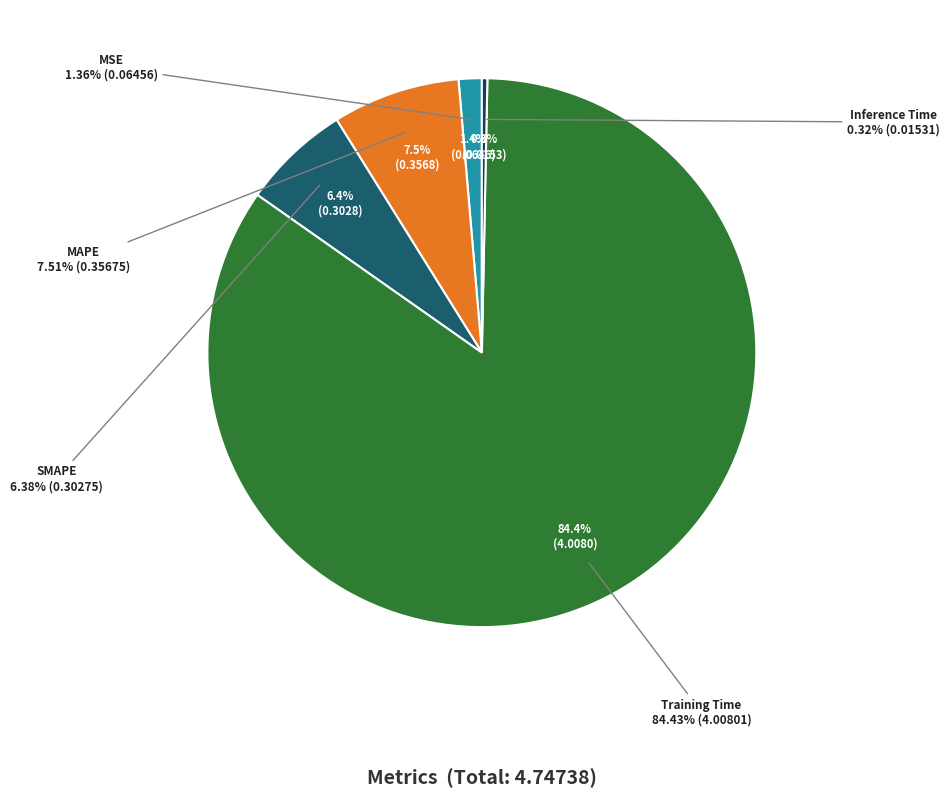

How many slices are in this pie chart?

5